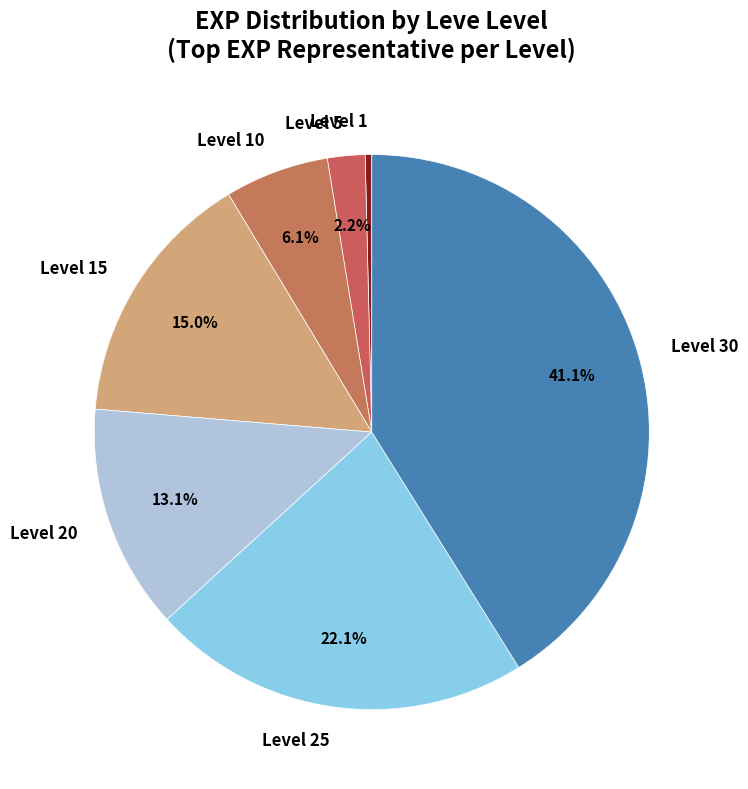

Is there any slice that represents more than half of the pie?

No